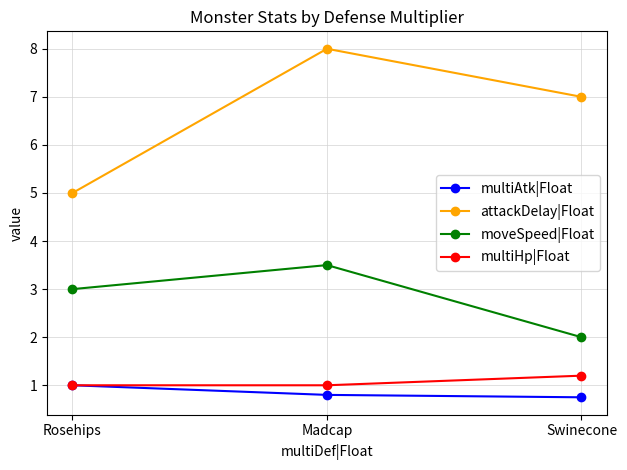

What is the value of the attackDelay|Float point at the 3rd from the left?

7.0